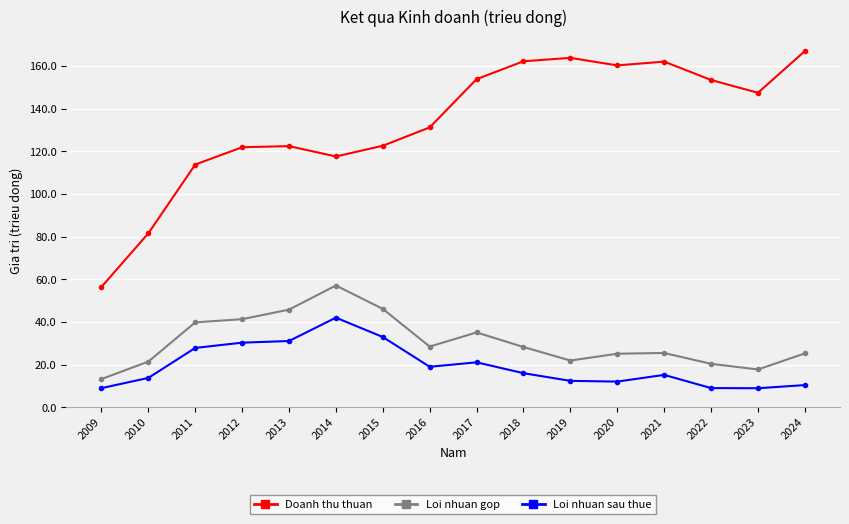

The Loi nhuan sau thue series shows 19.1 at 2016. True or false?

True